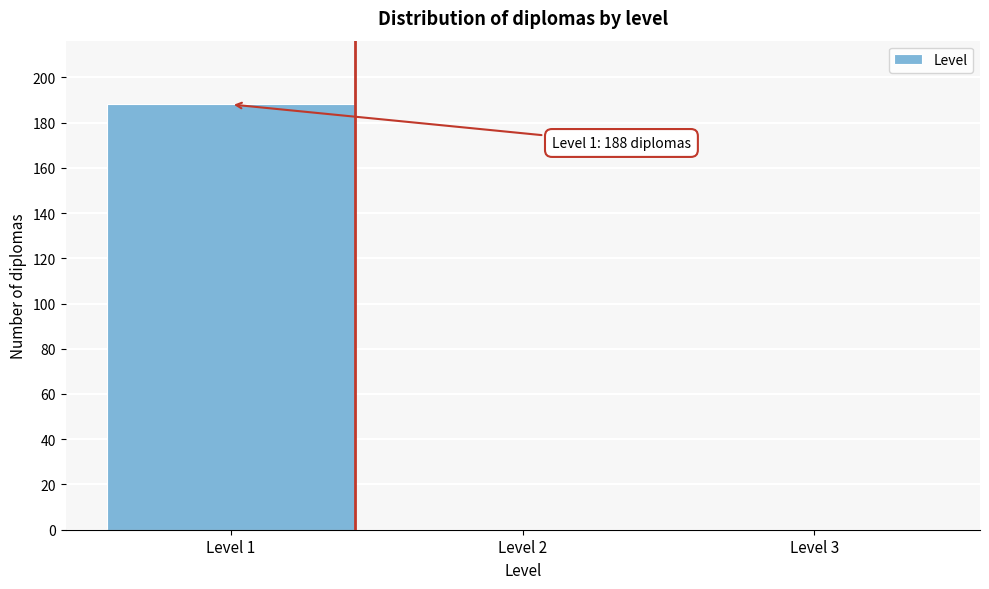

Reading left to right, extract all data points from this chart.

Level 1=188	Level 2=0	Level 3=0